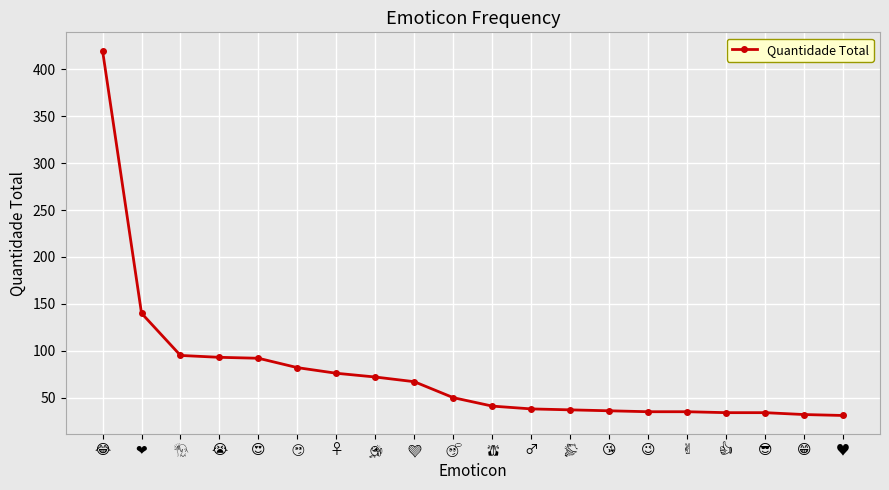

Does the chart have visible grid lines?

Yes